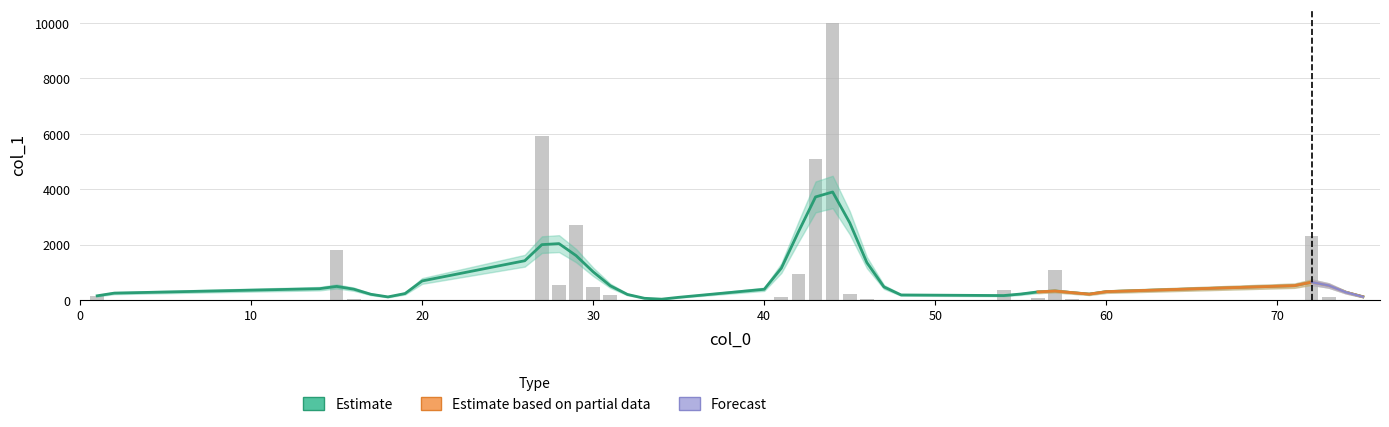

What is the value of the 26th bar from the left?

23.6